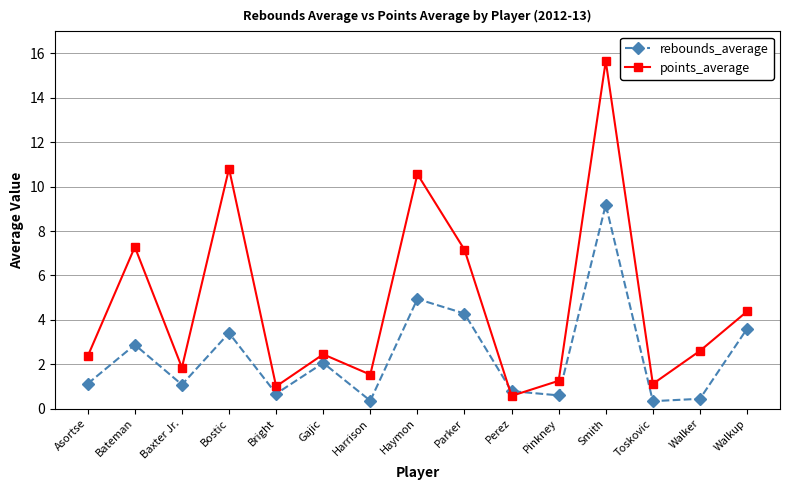

What is the difference between the maximum and second lowest values in the rebounds_average series?

8.8